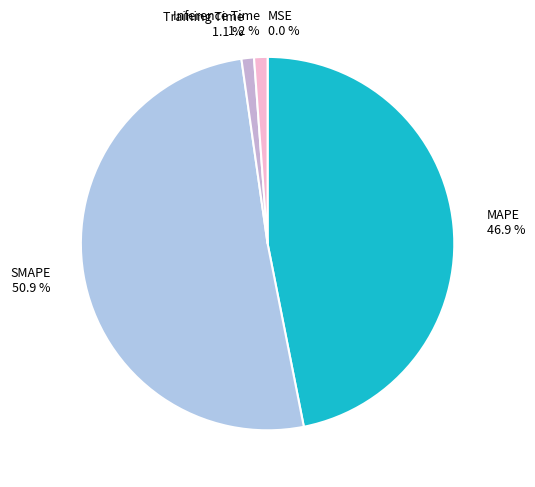

What is the majority slice?

SMAPE